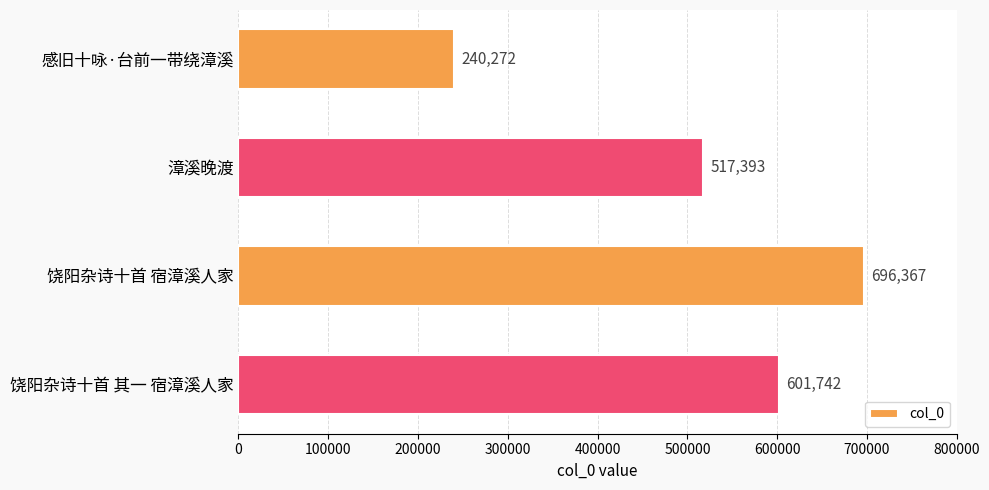

How many bars are there in total?

4